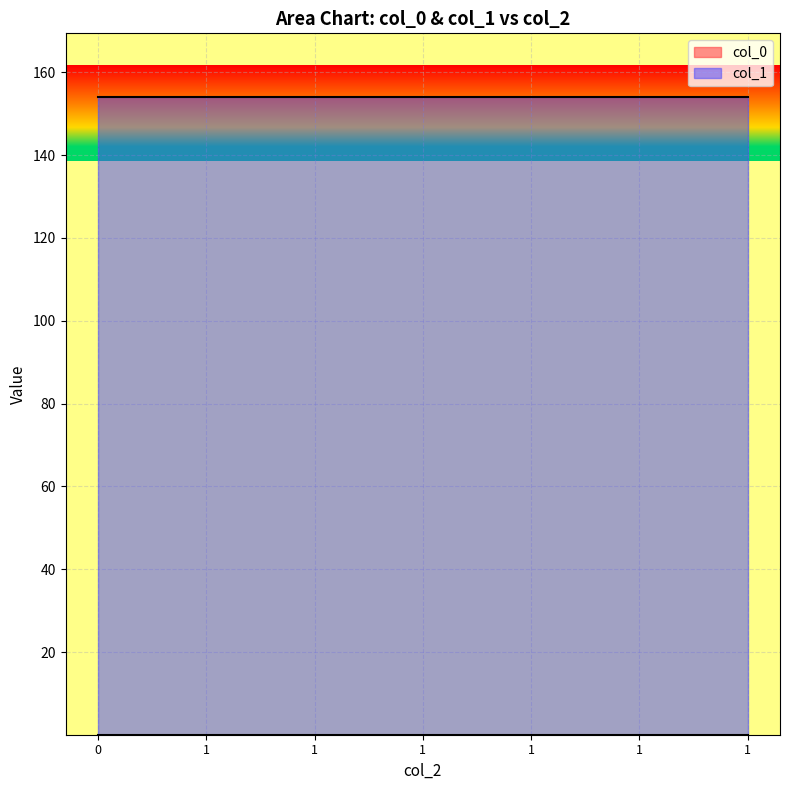

What is the value of the col_0 point at the 3rd from the left?

0.1